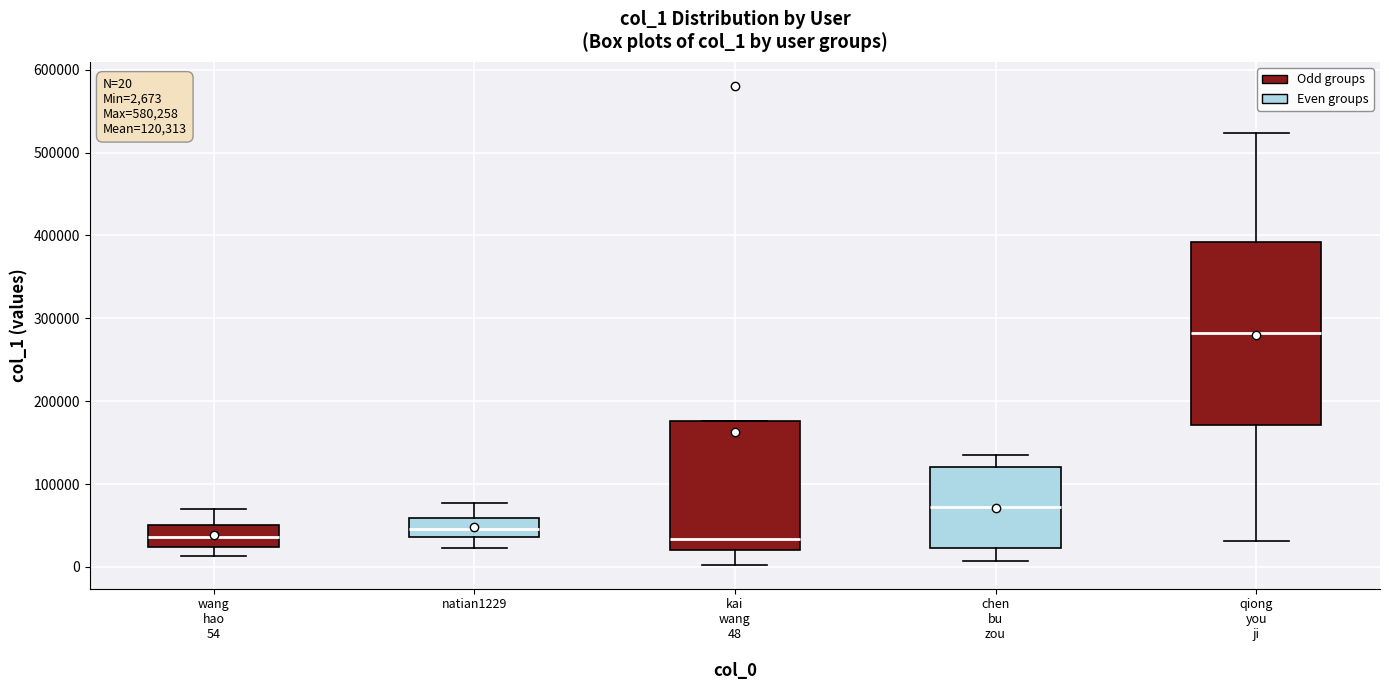

Which box's median line is the highest?

qiong you ji